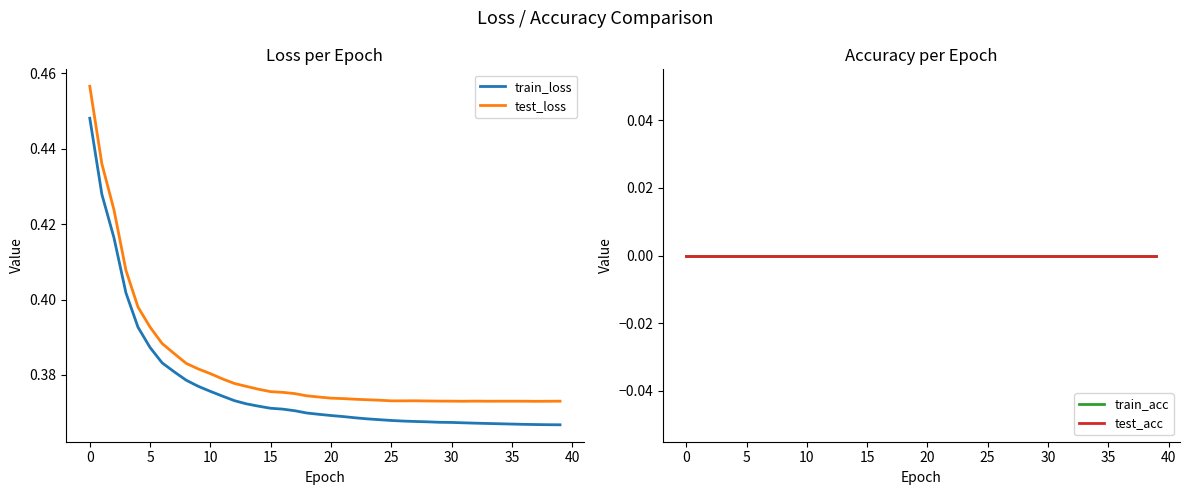

True or false: test_acc and train_loss intersect in this chart.

False